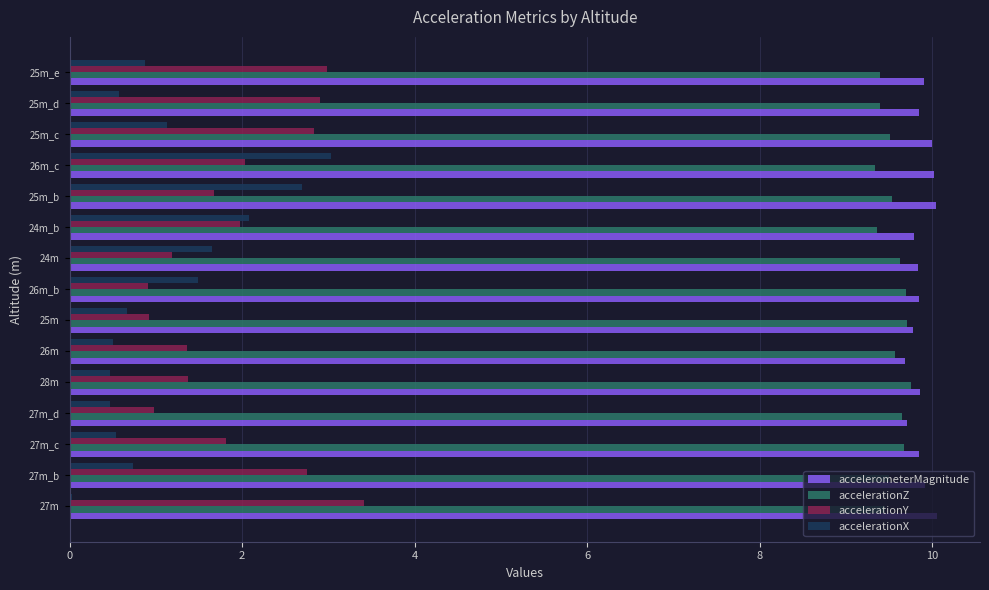

Which series changed the most between 27m_c and 25m_e?

accelerationY